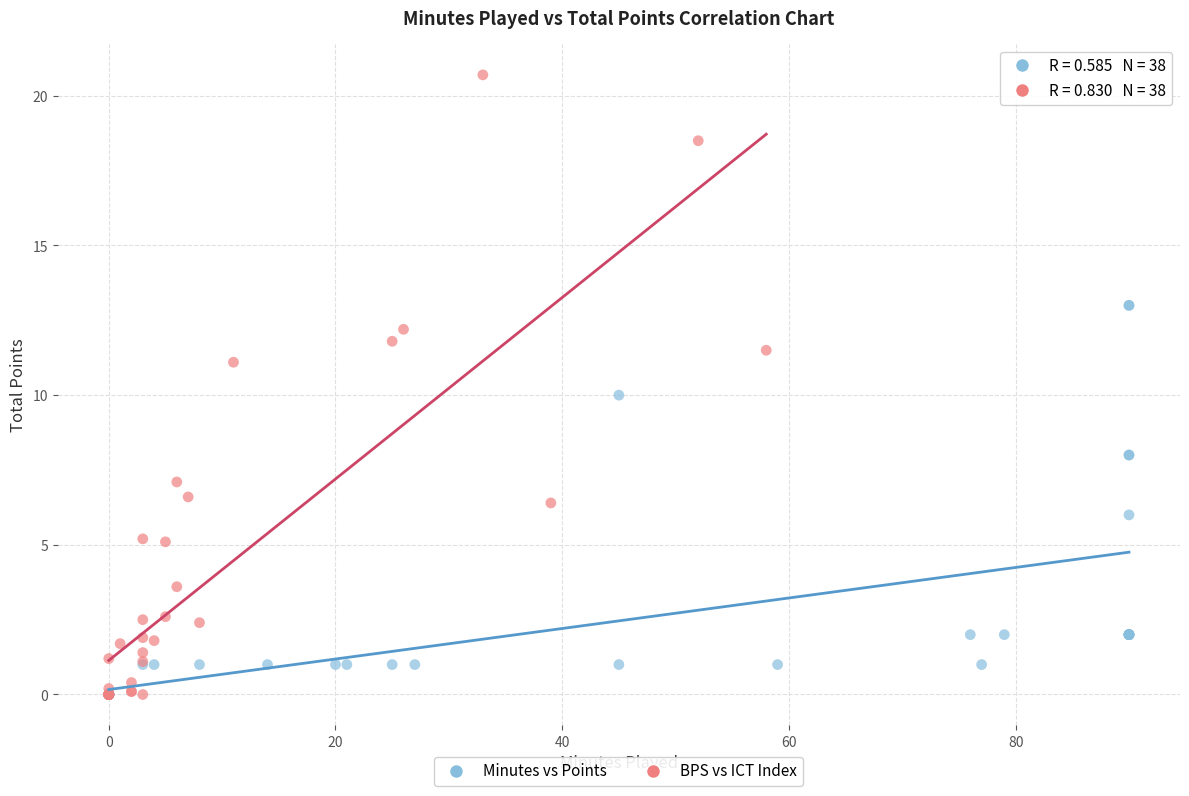

Which series has the largest Y range (max minus min)?

BPS vs ICT Index